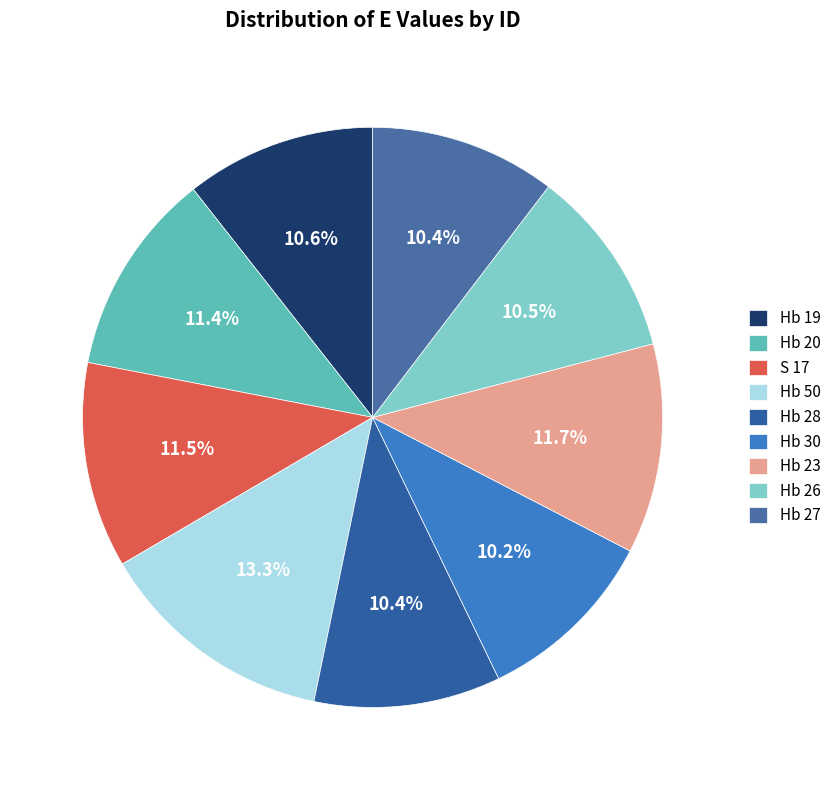

Is it true that Hb 26 is 21% of the pie?

False